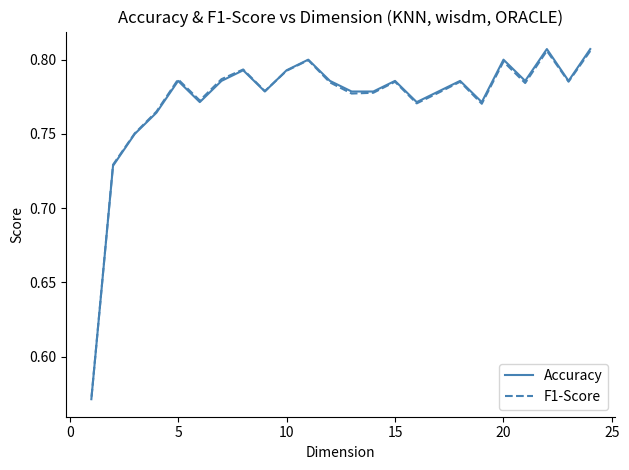

Between 10 and 12, which series saw the biggest shift?

Accuracy